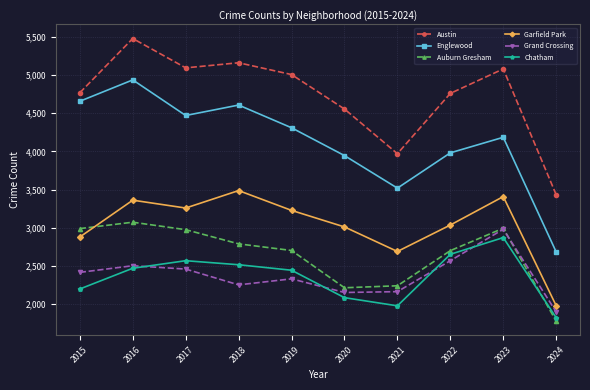

What is the value of the Grand Crossing point at the 2nd from the left?

2500